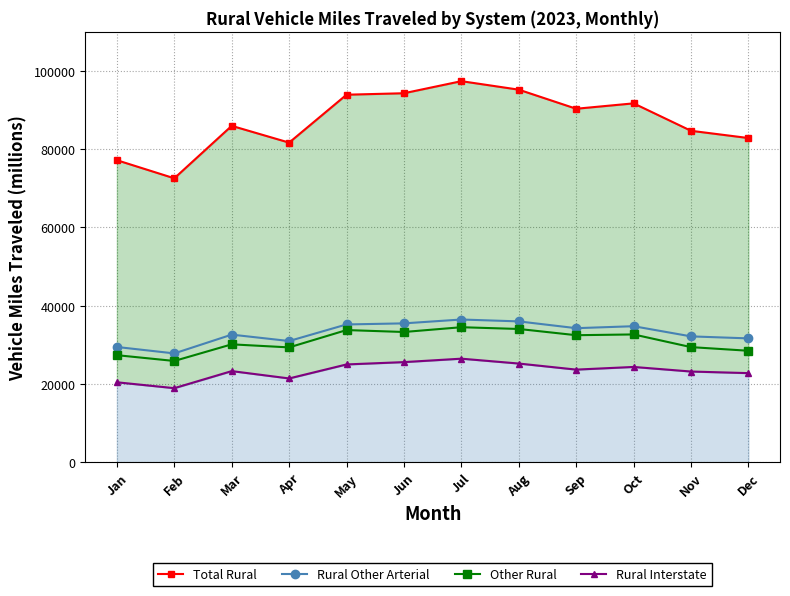

Between Oct and Jun, which is larger?

Jun